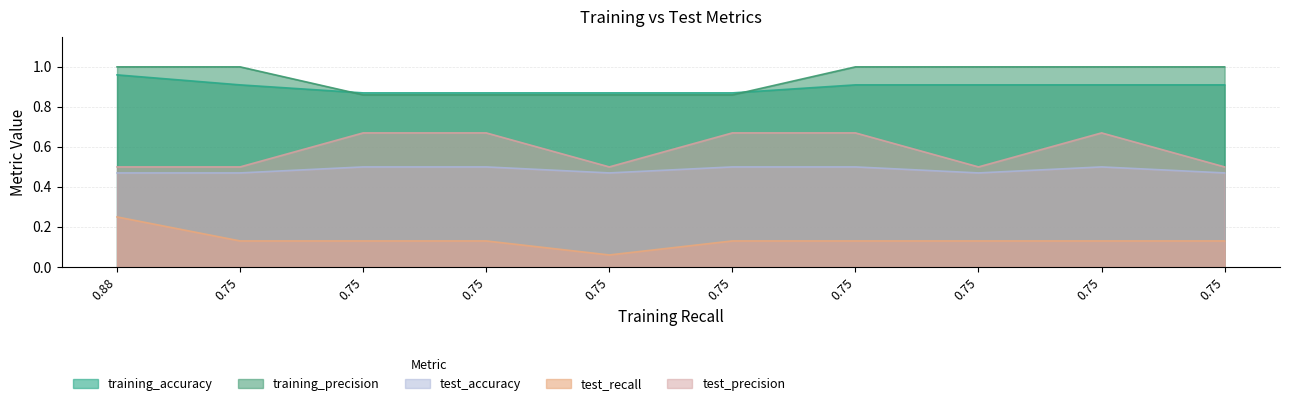

Which series has the largest range (max minus min)?

test_recall